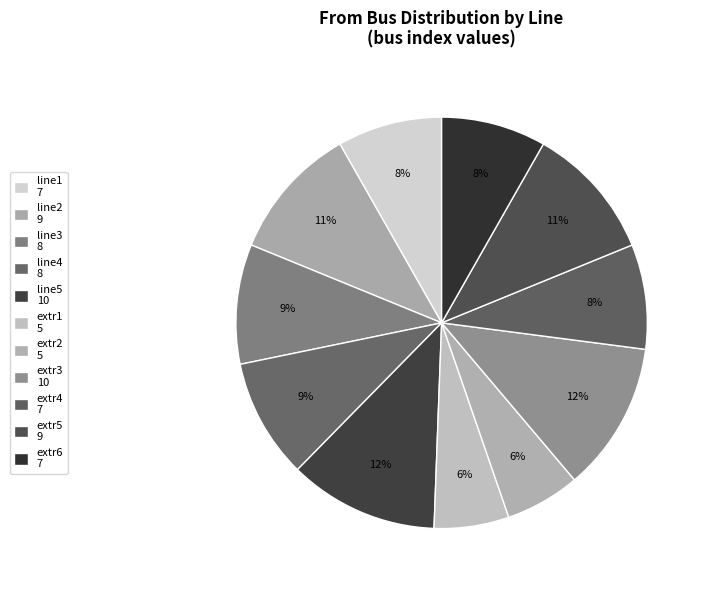

Does extr3 account for over 50% of the chart?

No